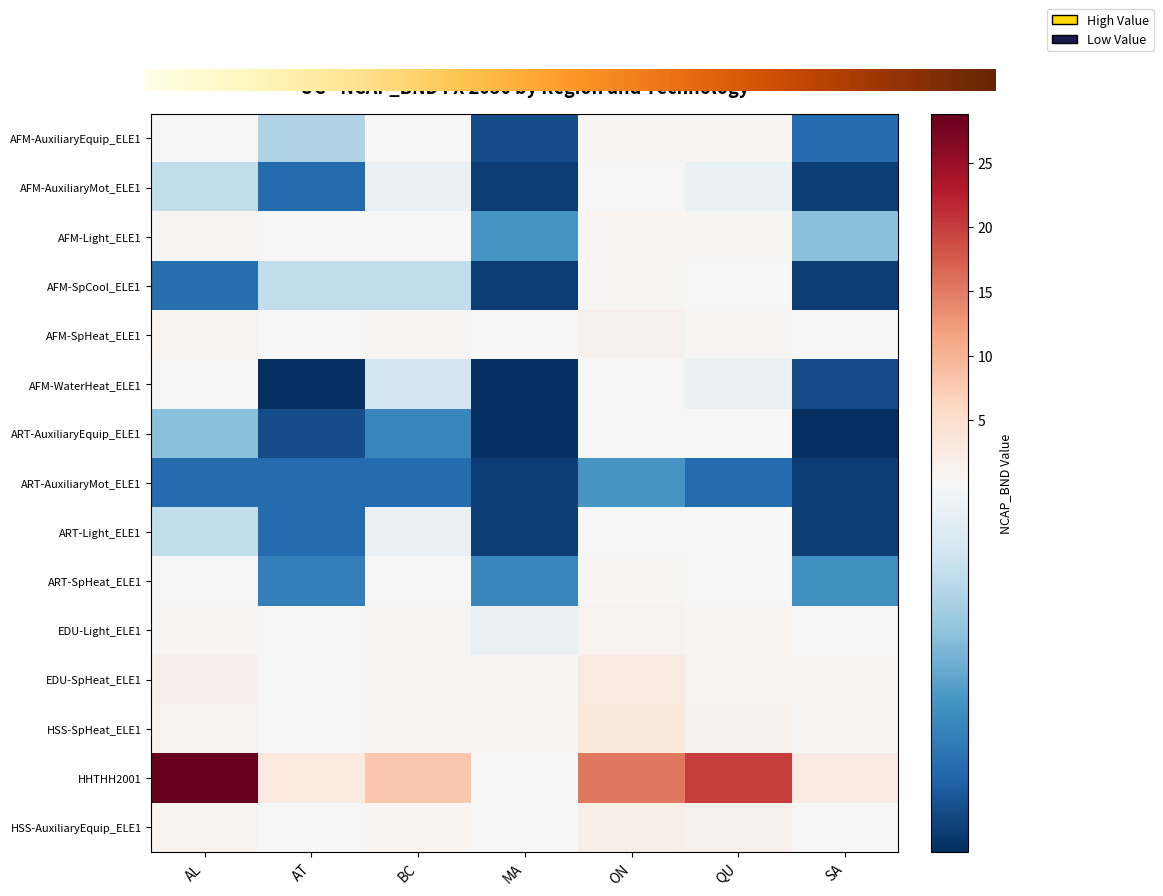

Read the AFM-AuxiliaryEquip_ELE1 value at QU.

0.3